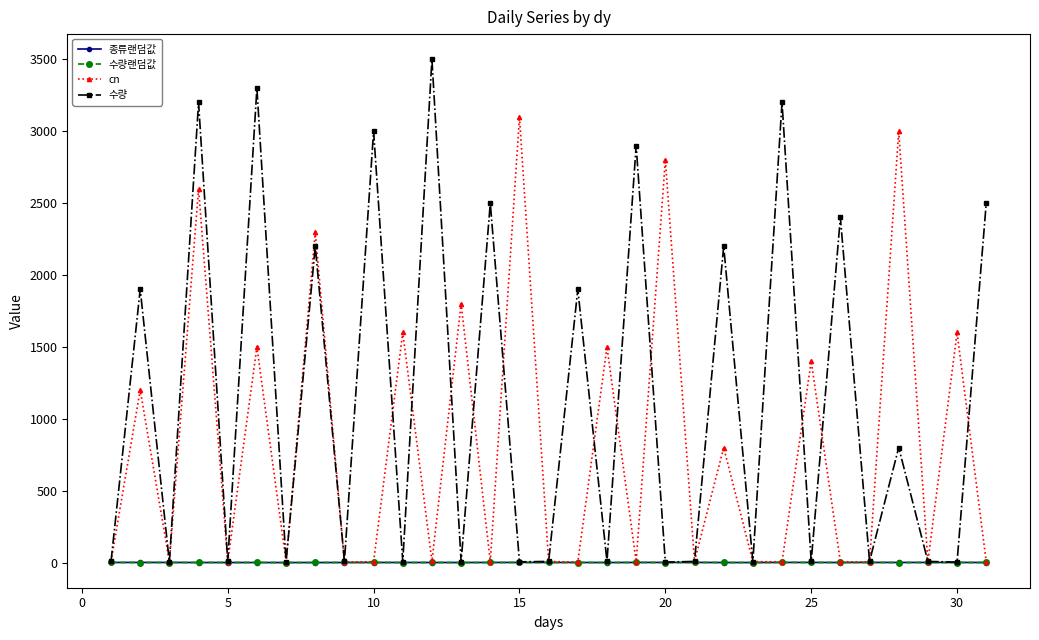

Which series has the largest total across all categories?

수량